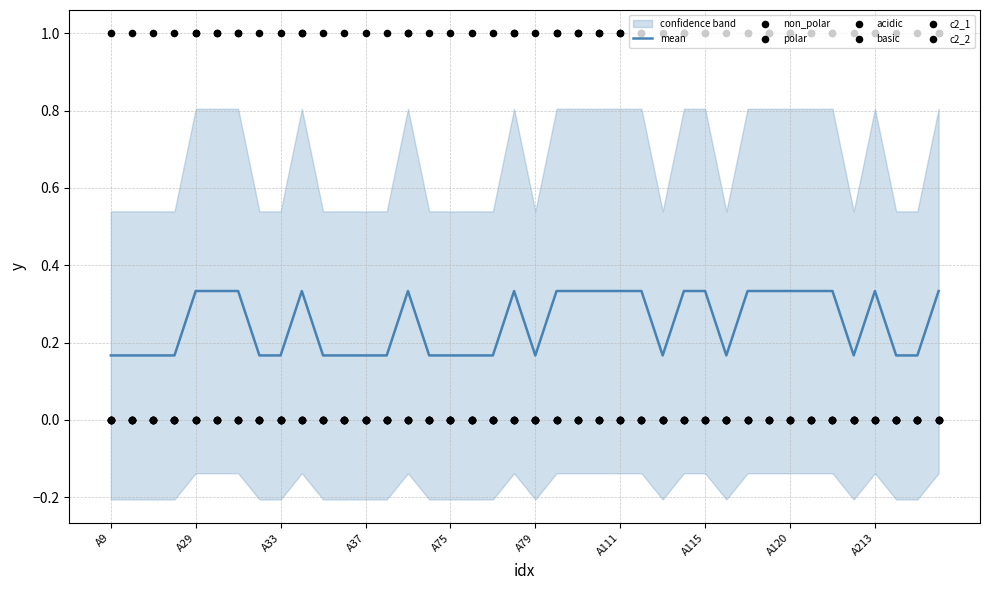

At which category is the sum across all series the highest?

A29